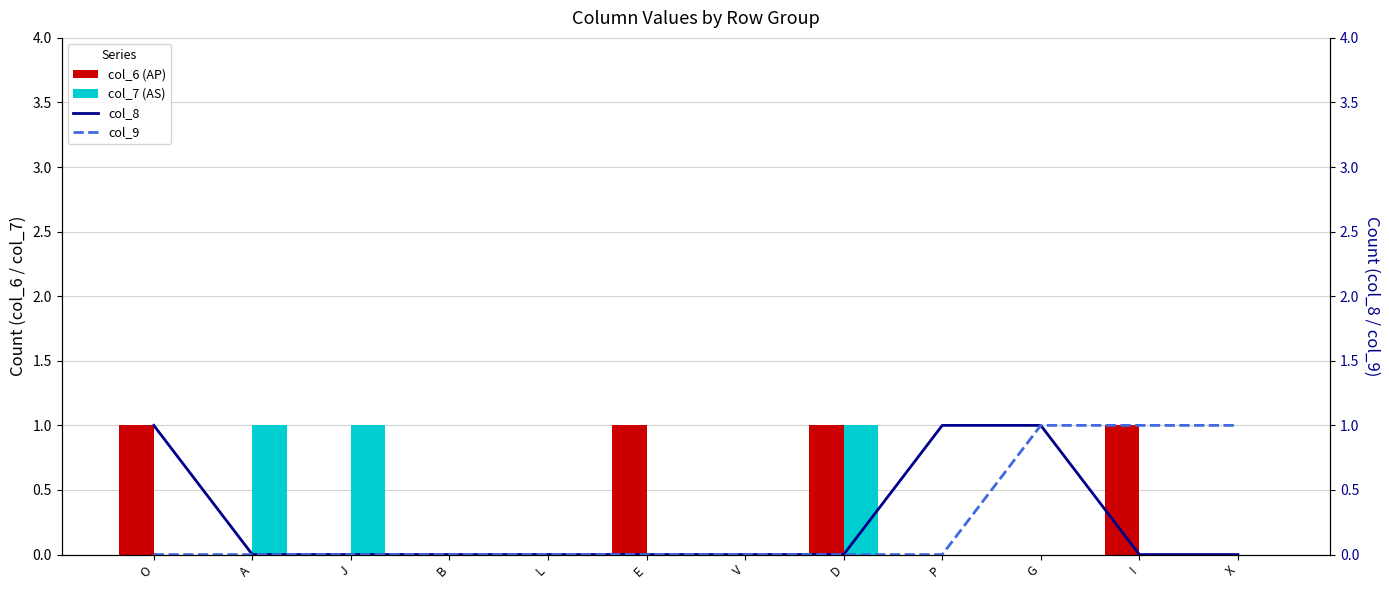

How many col_7 (AS) values are between 0 and 1?

12